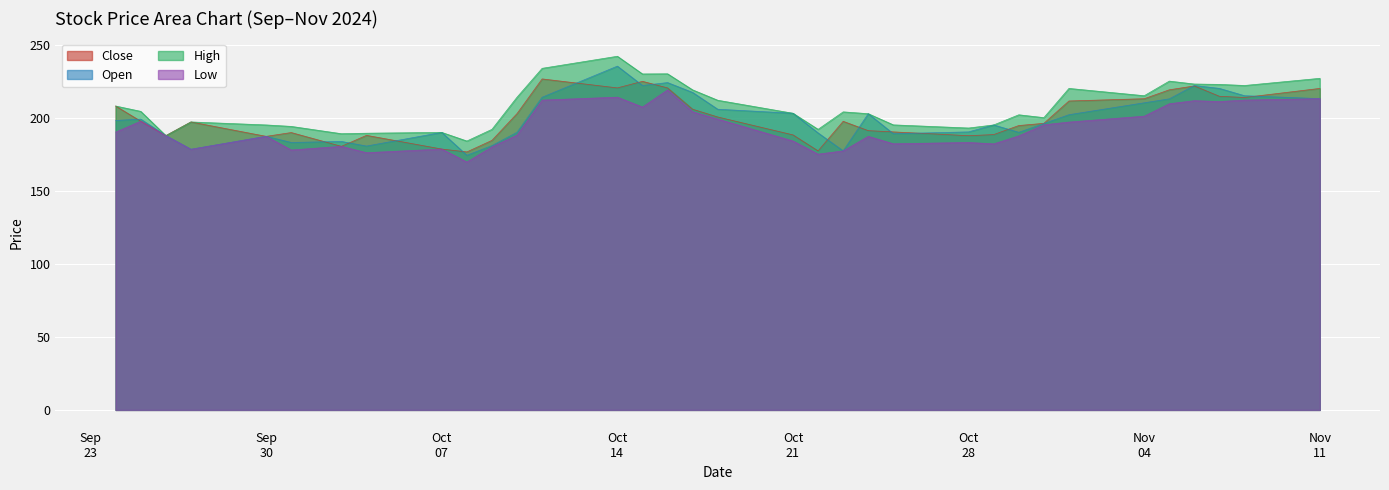

At how many categories does at least one series exceed 183?

34